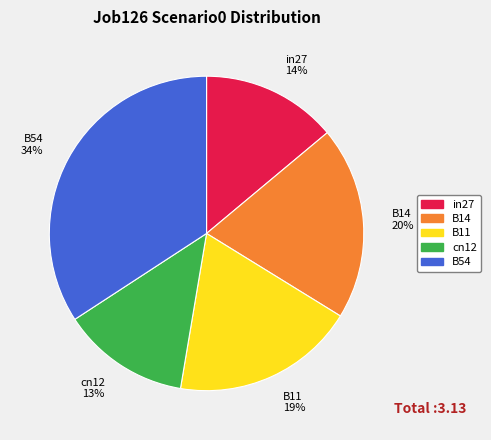

What is the ratio of the value at cn12 to the value at B54?

0.4